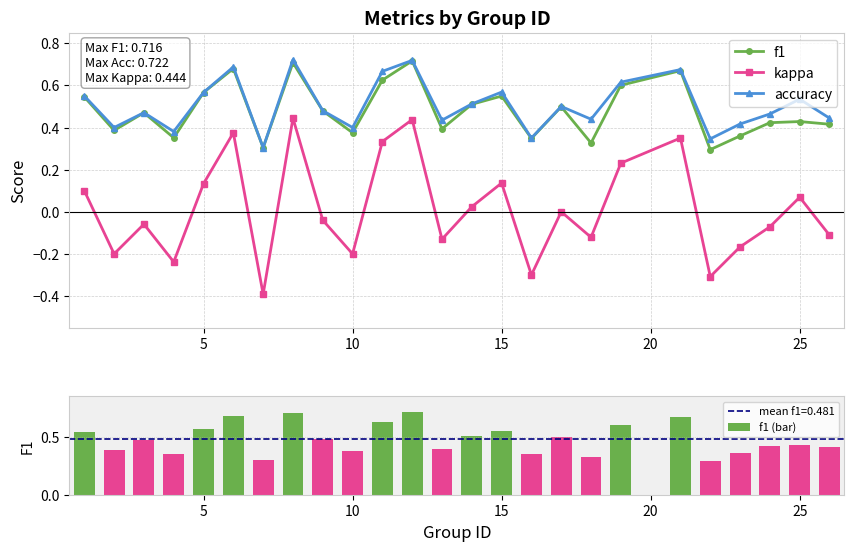

True or false: kappa has more than 1 points higher than both neighbors.

True